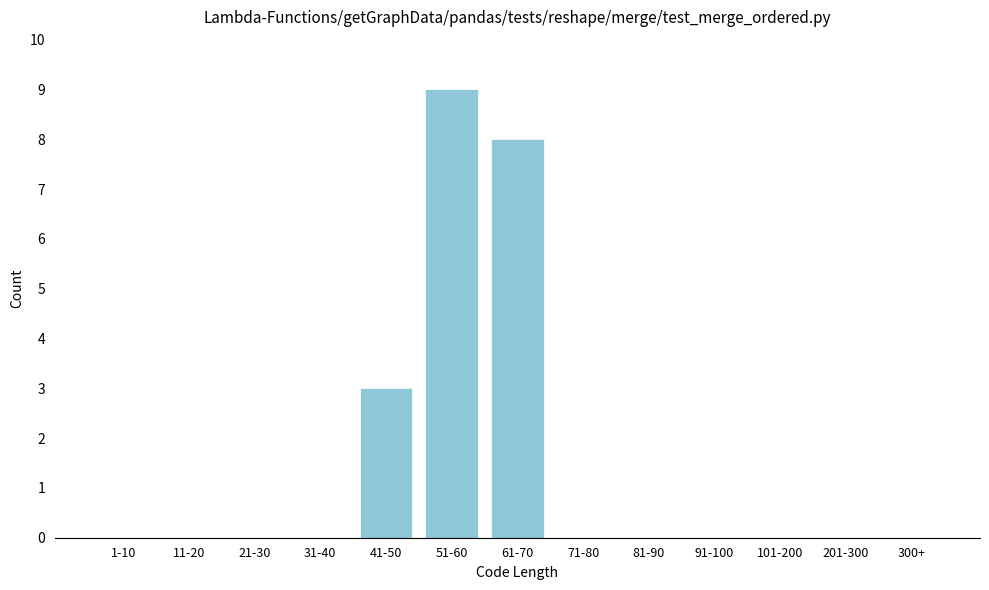

Reading left to right, extract all data points from this chart.

1-10=0	11-20=0	21-30=0	31-40=0	41-50=3	51-60=9	61-70=8	71-80=0	81-90=0	91-100=0	101-200=0	201-300=0	300+=0